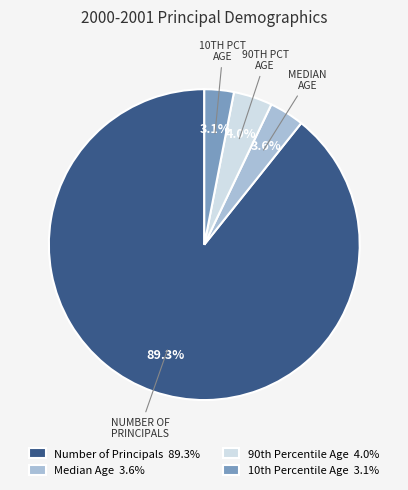

Is Number of Principals 89.3% the majority of the pie?

Yes